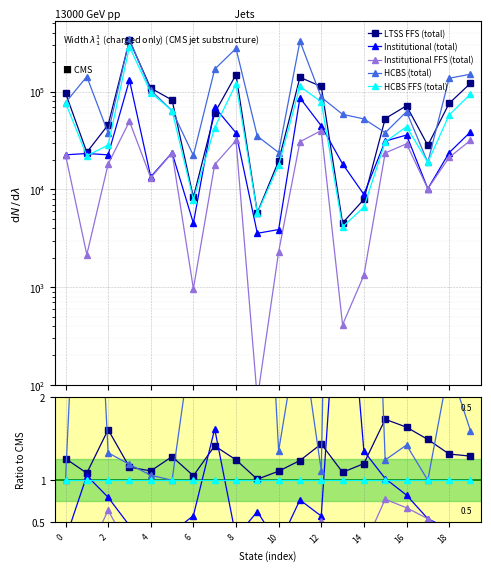

Rank the series at 14 from highest to lowest value.

HCBS (total), Institutional (total), LTSS FFS (total), HCBS FFS (total), Institutional FFS (total)